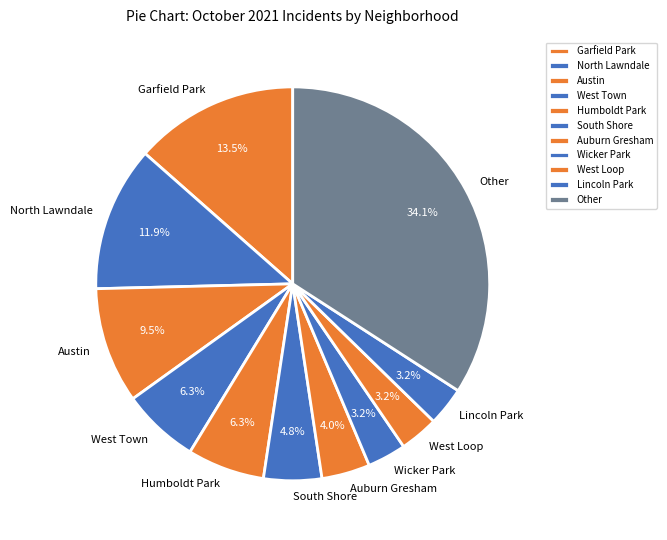

What is the ratio of the value at South Shore to the value at Auburn Gresham?

1.2